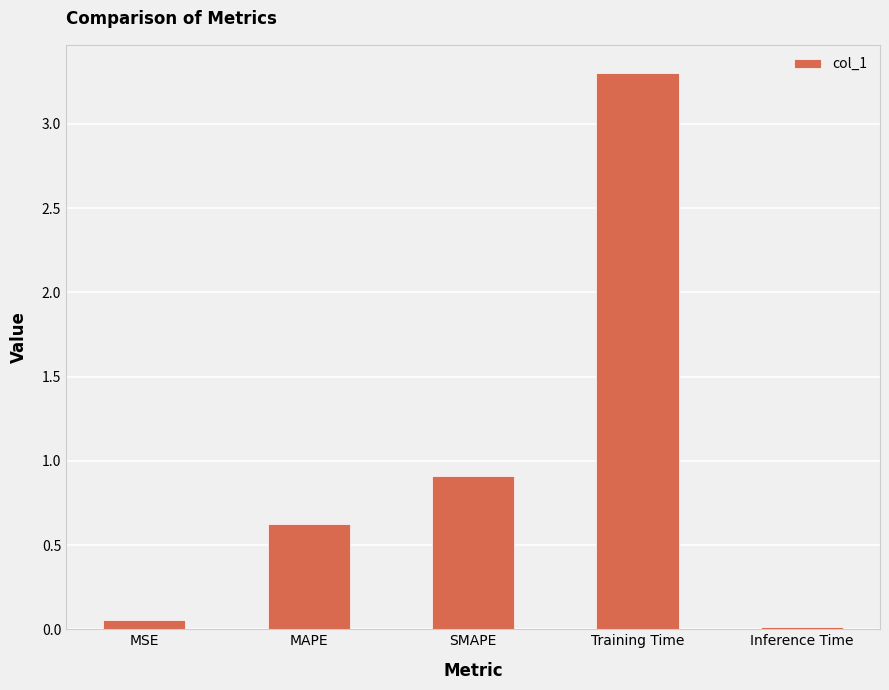

Rank the categories by value from highest to lowest.

Training Time, SMAPE, MAPE, MSE, Inference Time